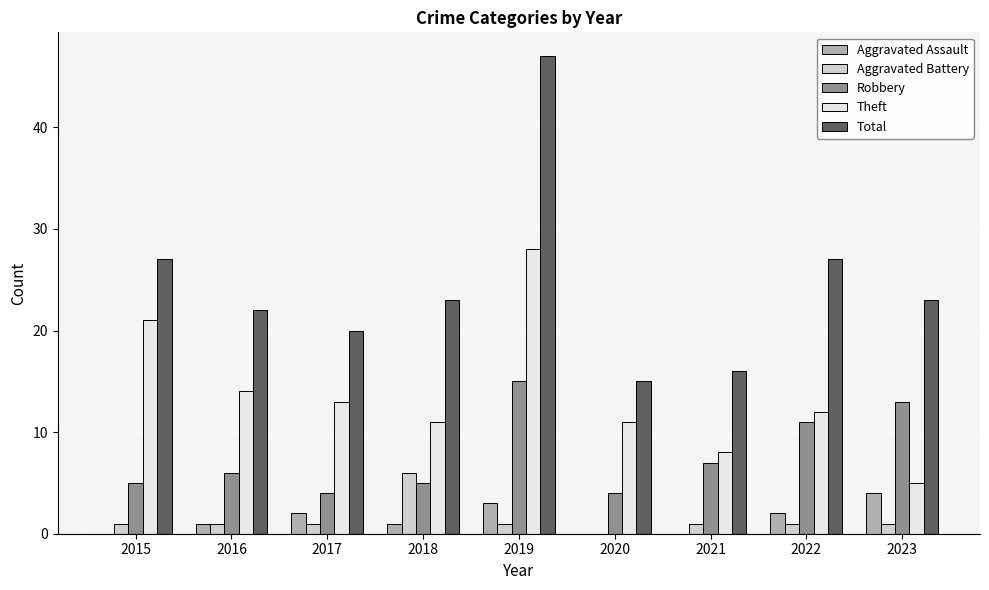

What is the highest value of the Robbery series?

15